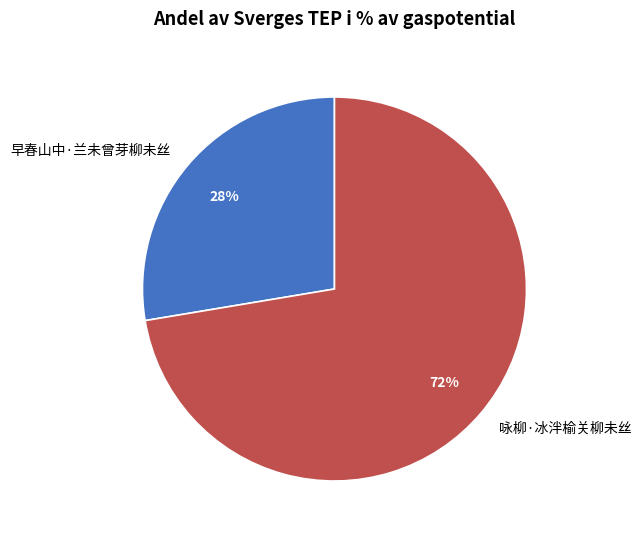

How many slices are in this pie chart?

2